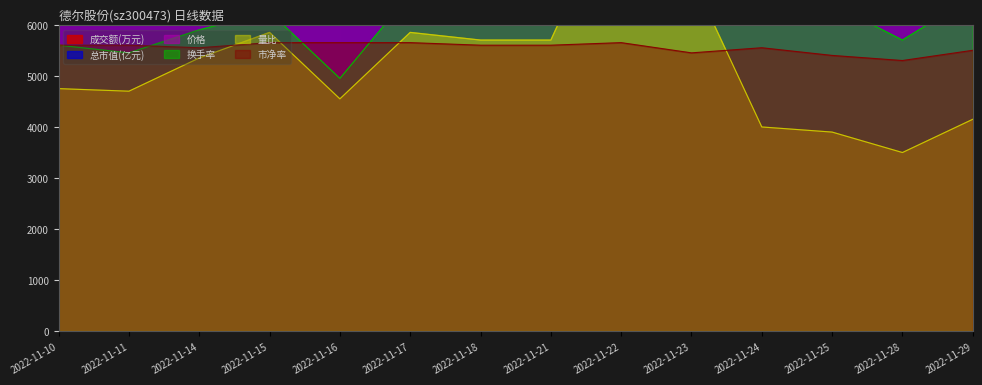

True or false: 量比 and 总市值(亿元) cross at least once.

False